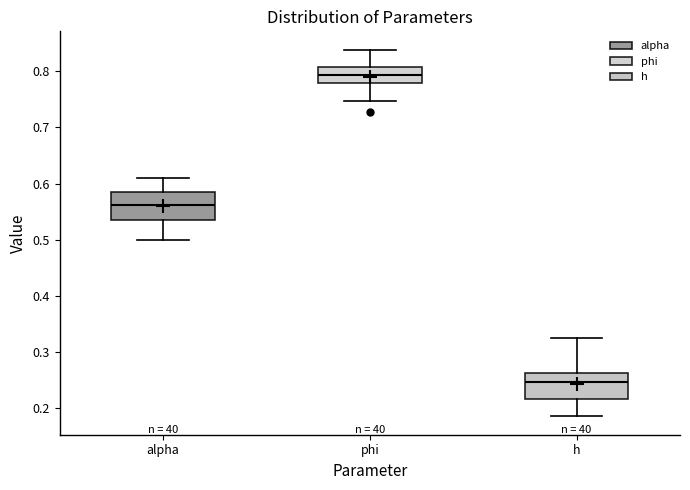

Which box has the highest median line?

phi